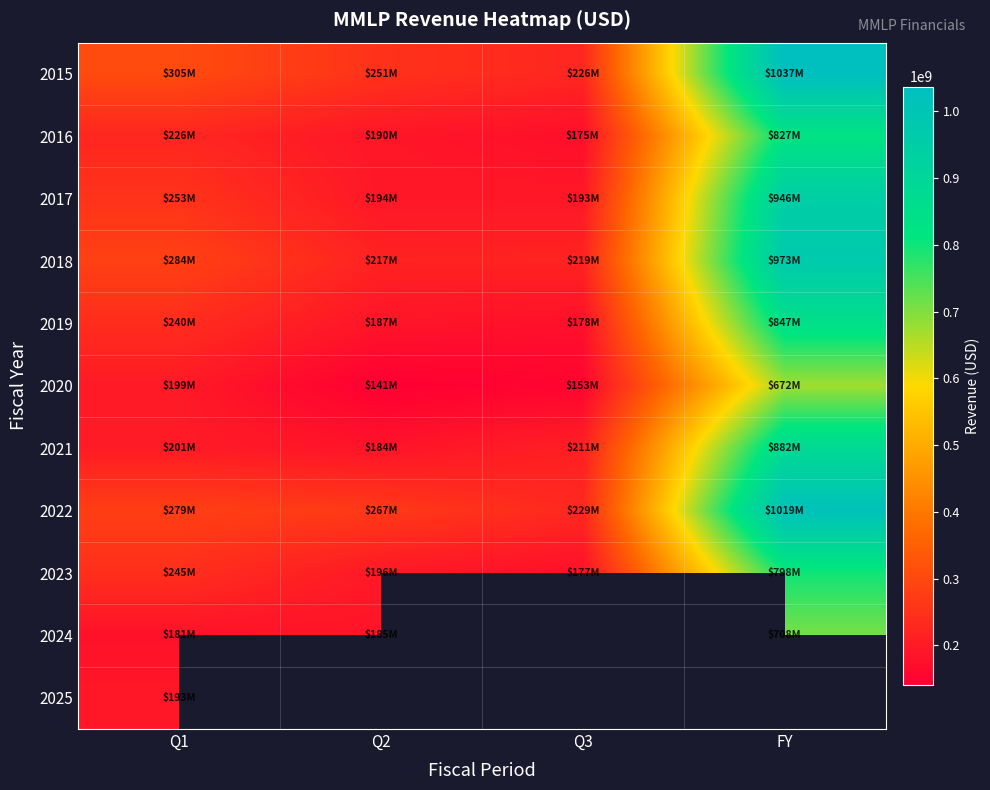

What is the spread (max minus min) of values at Q3?

76772000.0